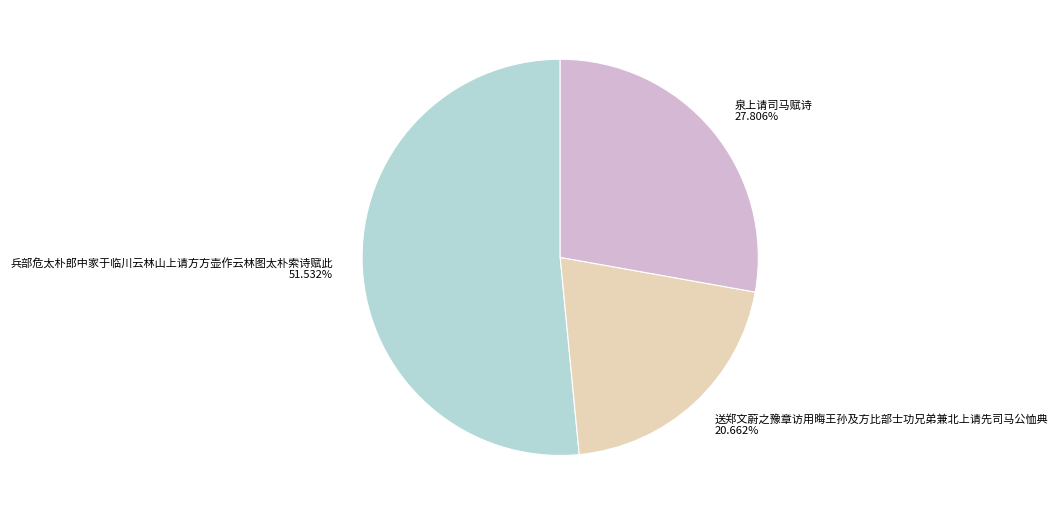

What percentage do 送郑文蔚之豫章访用晦王孙及方比部士功兄弟兼北上请先司马公恤典 and 泉上请司马赋诗 together represent?

48.5%